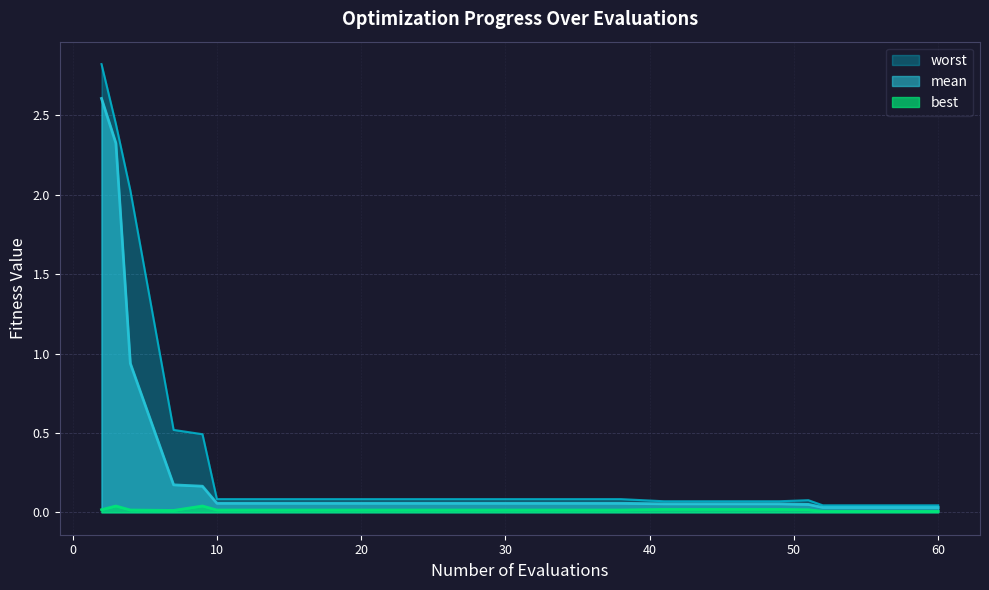

True or false: best has more than 1 interior local peaks.

True